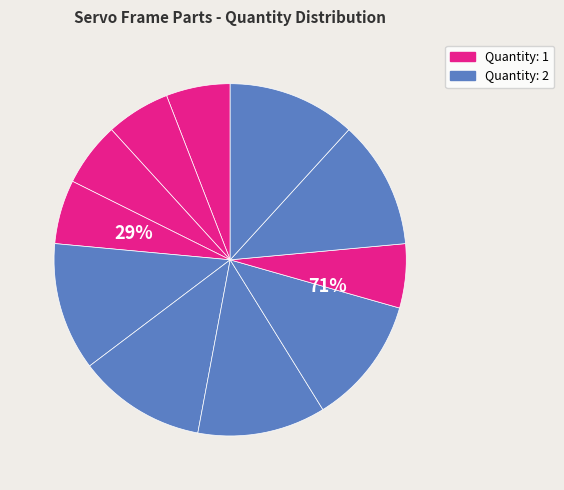

To the nearest percent, what is the average slice percentage?

9%